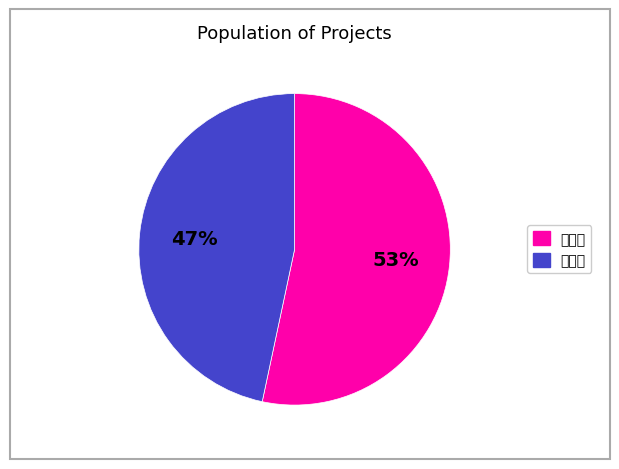

Is there any slice that represents more than half of the pie?

Yes